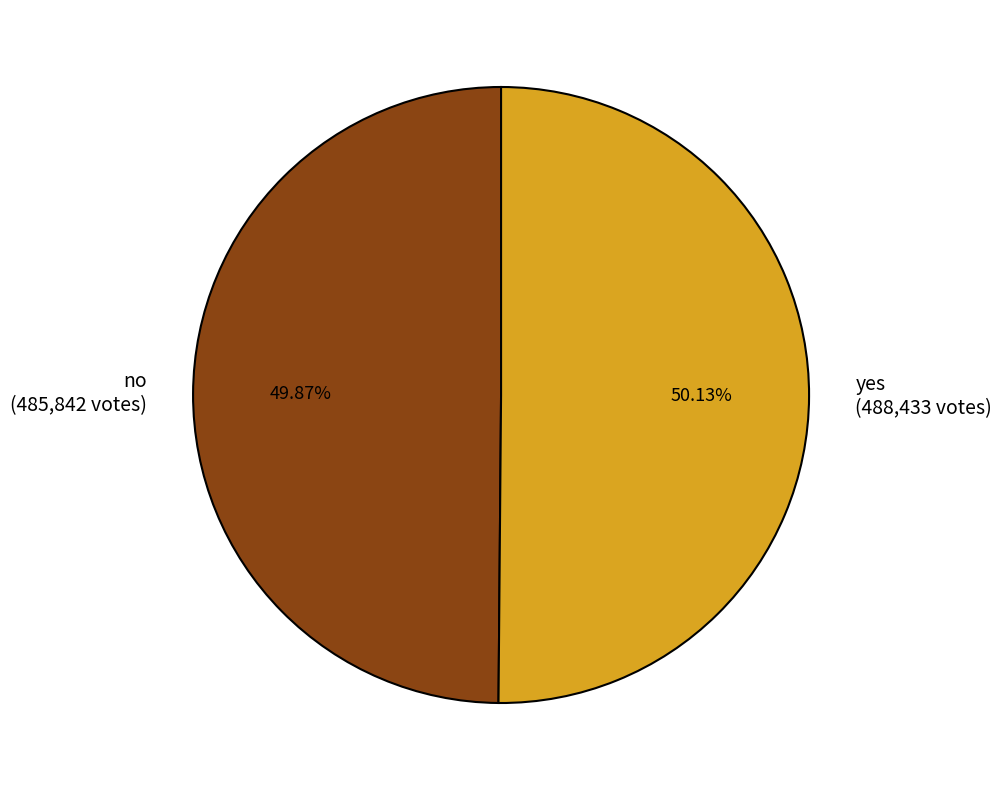

Approximately how many times larger is the value at yes (488,433 votes) compared to no (485,842 votes)?

1.0